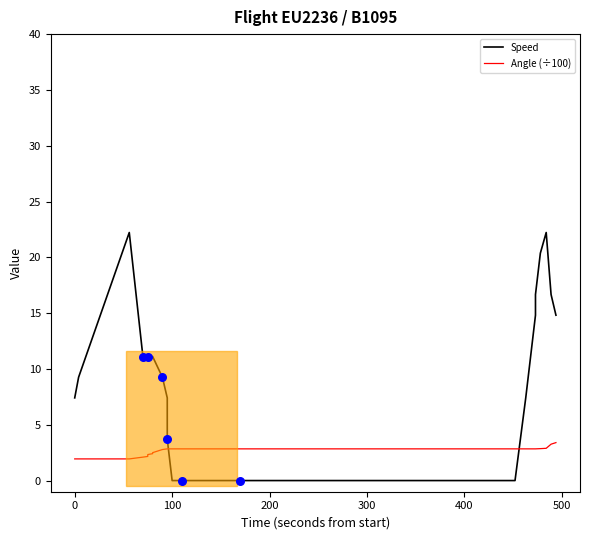

Is the value of Angle (÷100) at 11 greater than the value of Speed at 32?

No